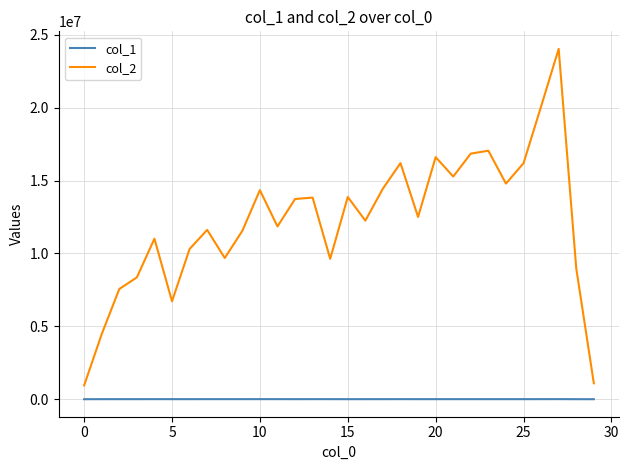

What is the difference between the maximum and second lowest values in the col_1 series?

4895